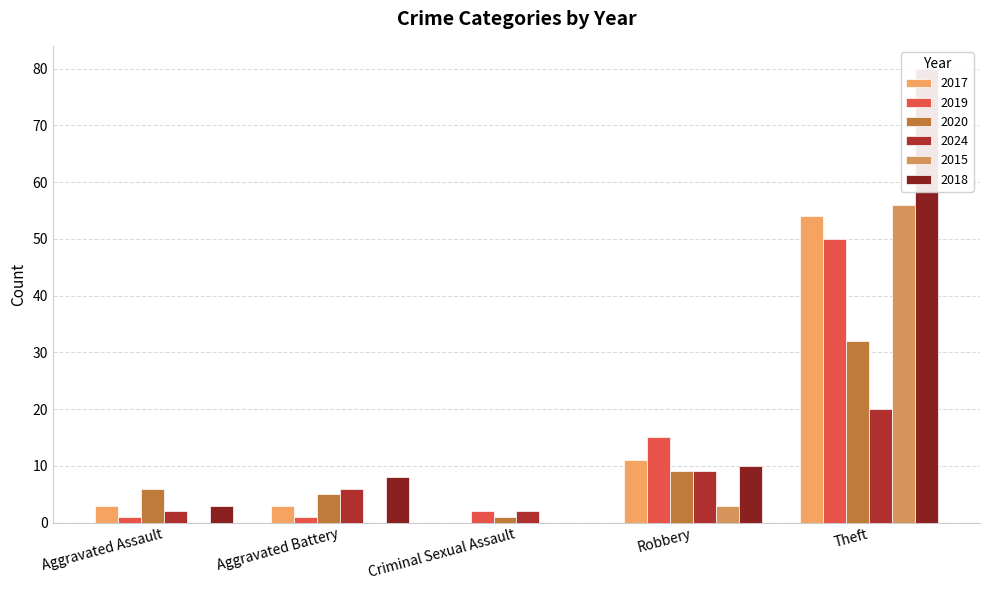

What are all the series names shown in the legend?

2017, 2019, 2020, 2024, 2015, 2018